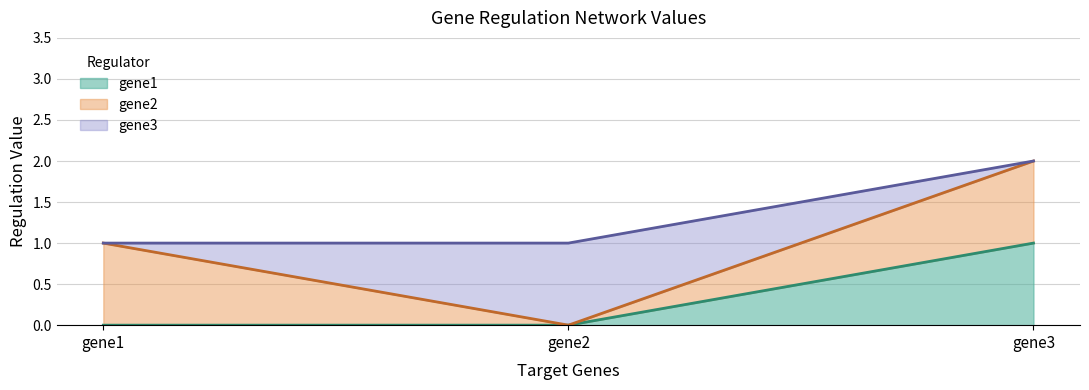

How many values in the gene2 series are below 1?

1